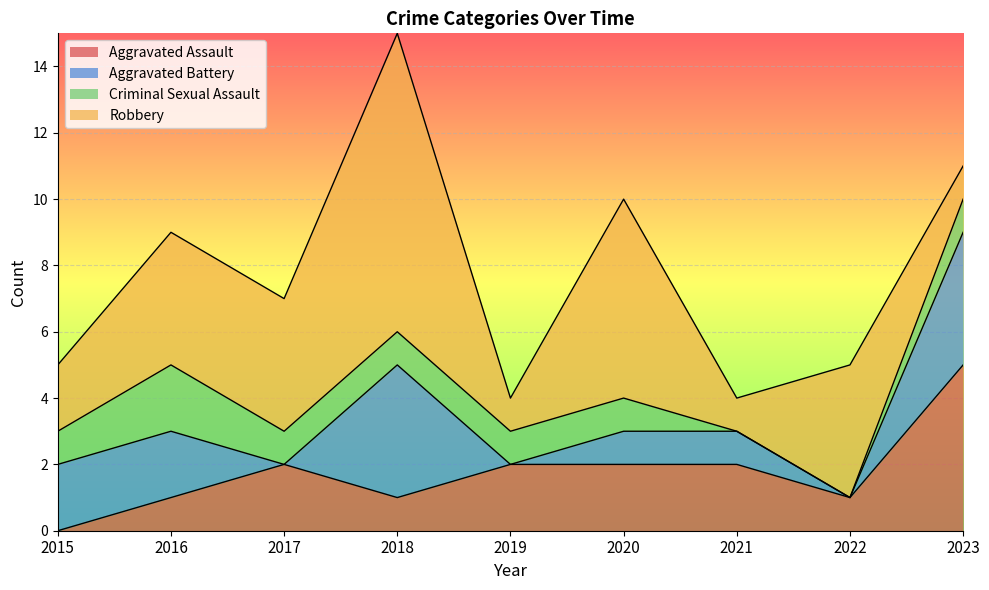

What is the spread (max minus min) of values at 2018?

8